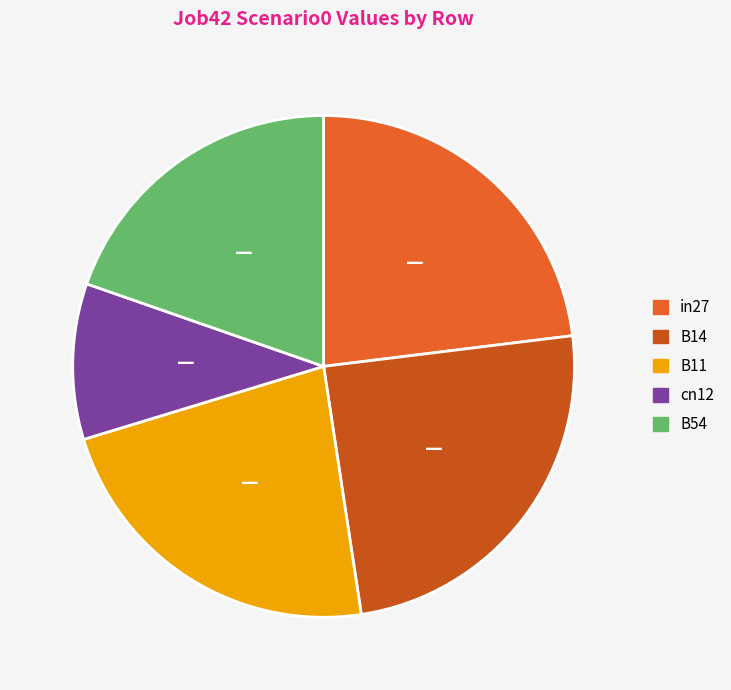

Is the sum of in27 and B54 greater than half?

No